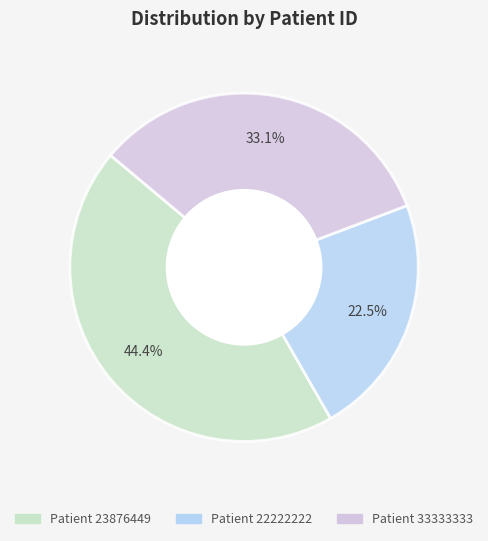

Is there any slice that represents more than half of the pie?

No